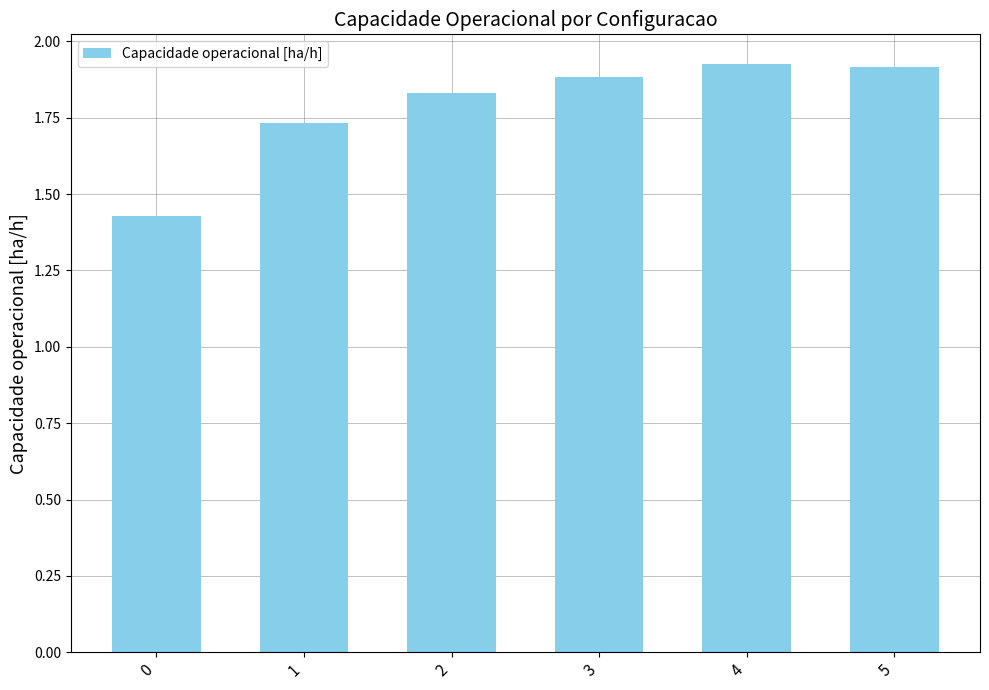

Are the bars grouped side by side (vs. stacked)?

No